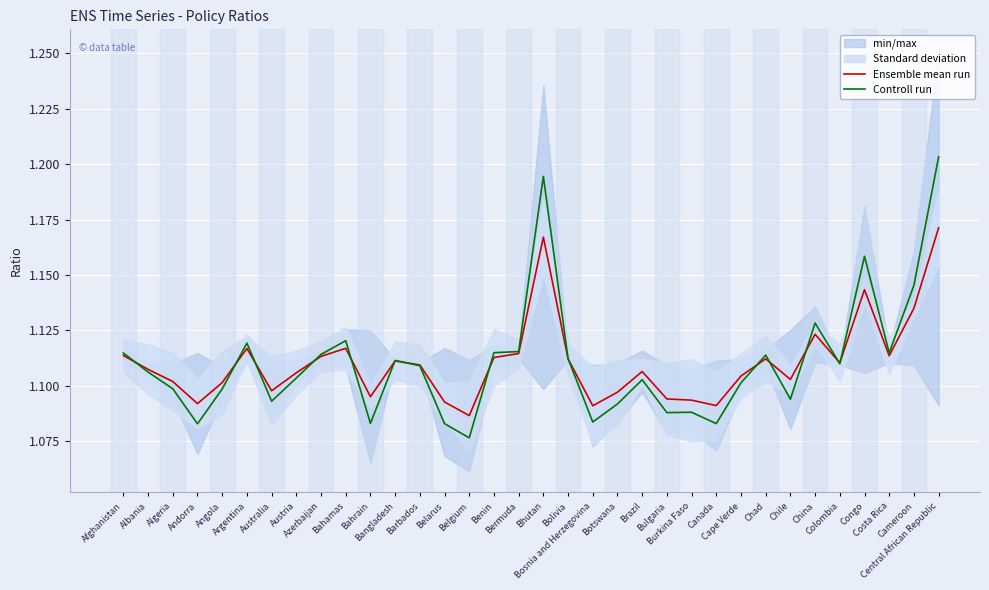

What is the average value of the Controll run series?

1.1